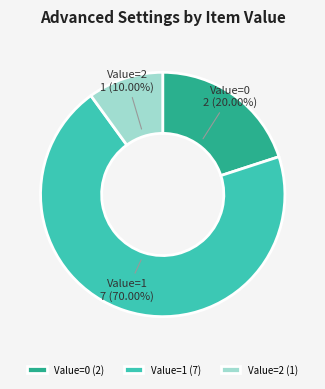

Approximately how many times larger is the value at Value=2 compared to Value=0?

0.5